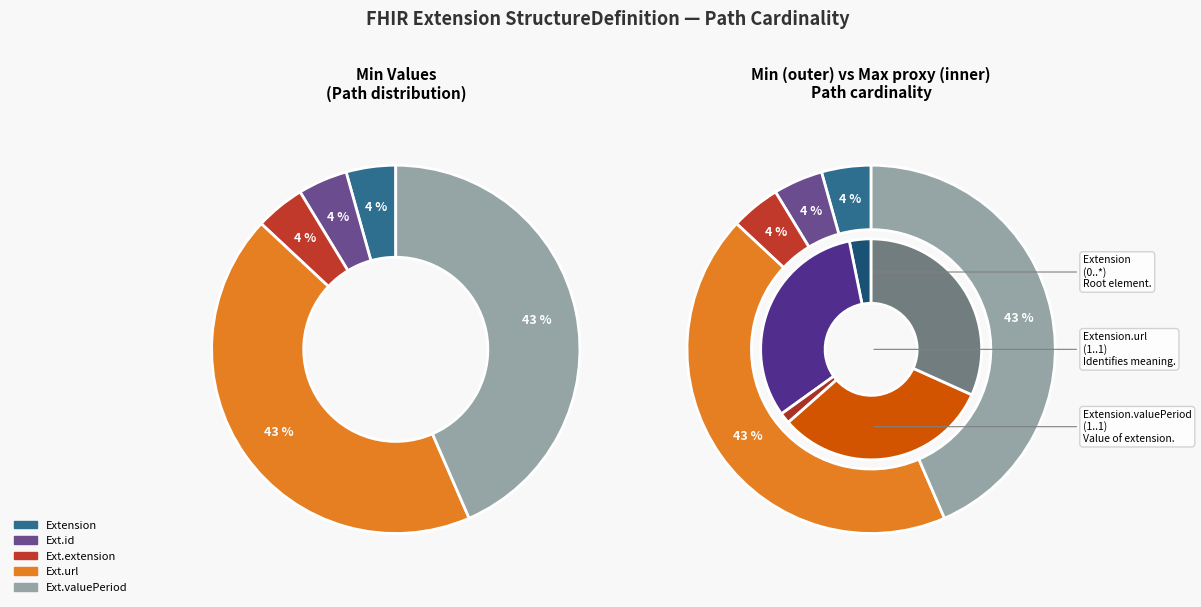

Between 1 and 4, which is larger?

4